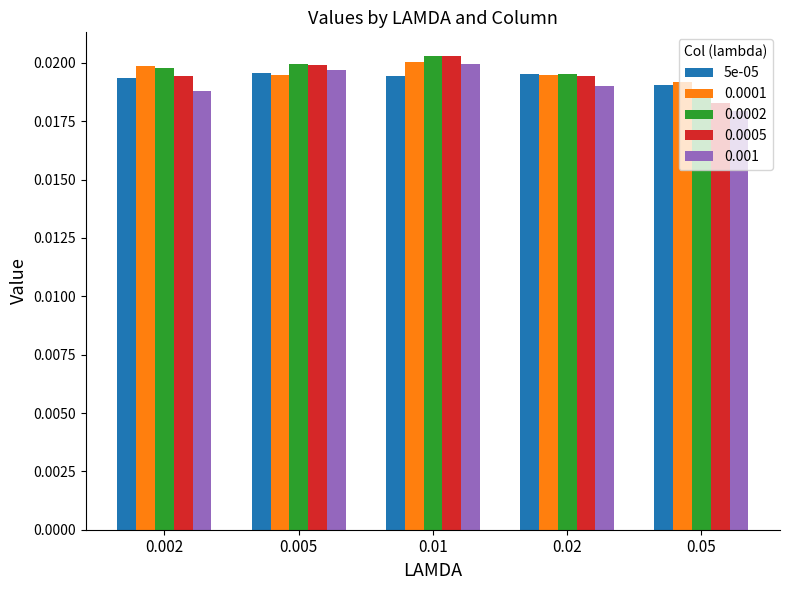

Which label corresponds to the smallest value in the chart?

0.05